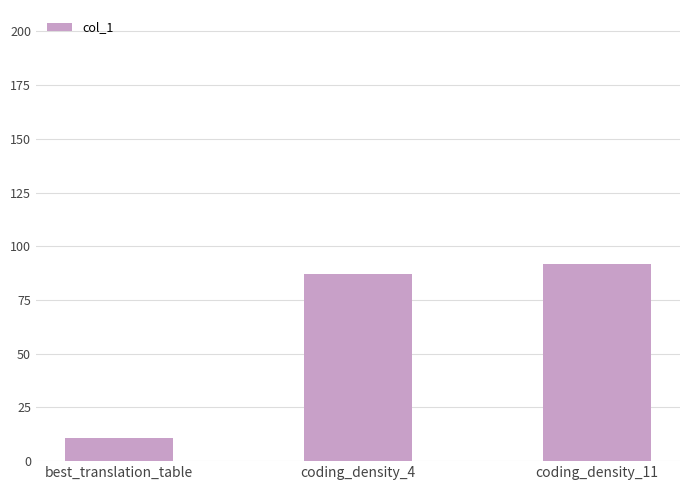

Between coding_density_11 and best_translation_table, which is larger?

coding_density_11